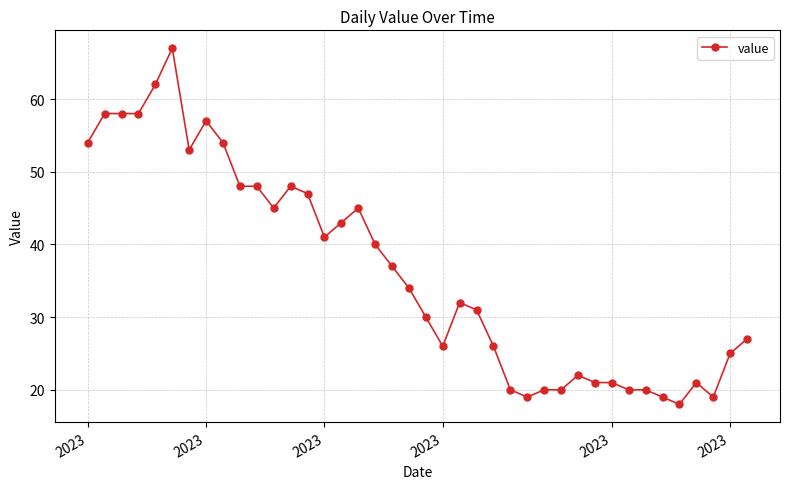

What is the difference between the maximum and minimum values?

49